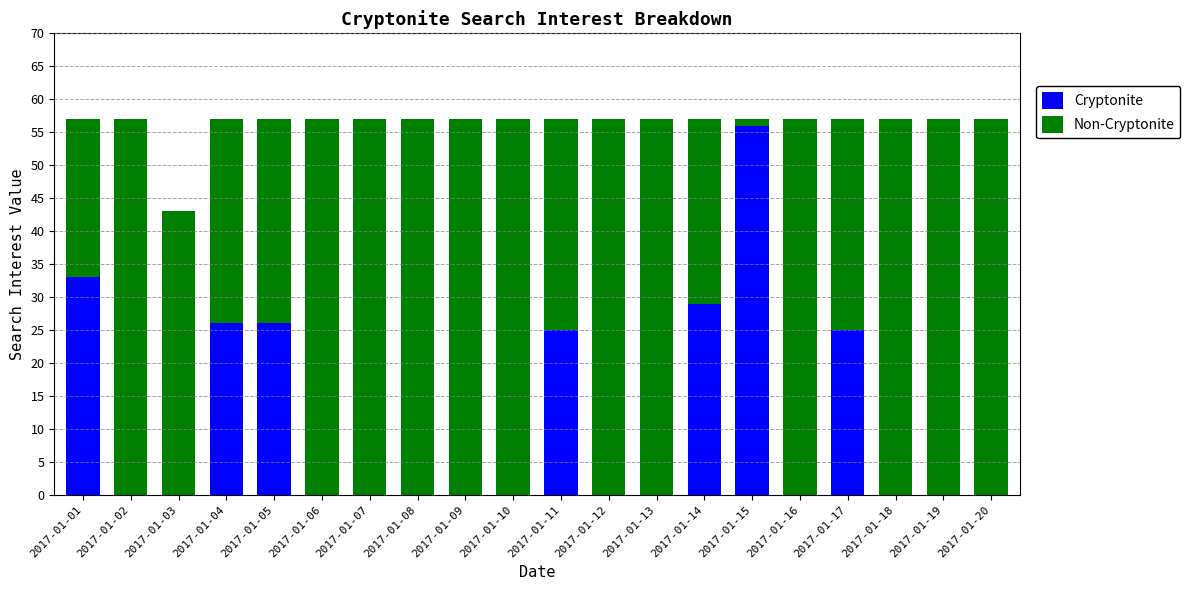

The Cryptonite series shows 29 at 2017-01-13. True or false?

False